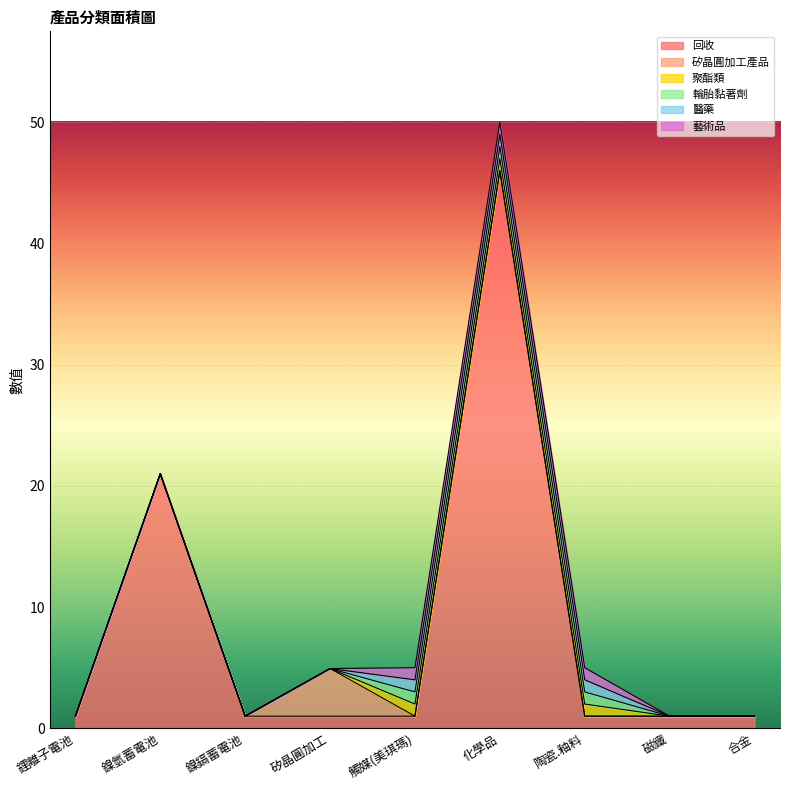

At which category is the sum across all series the highest?

化學品